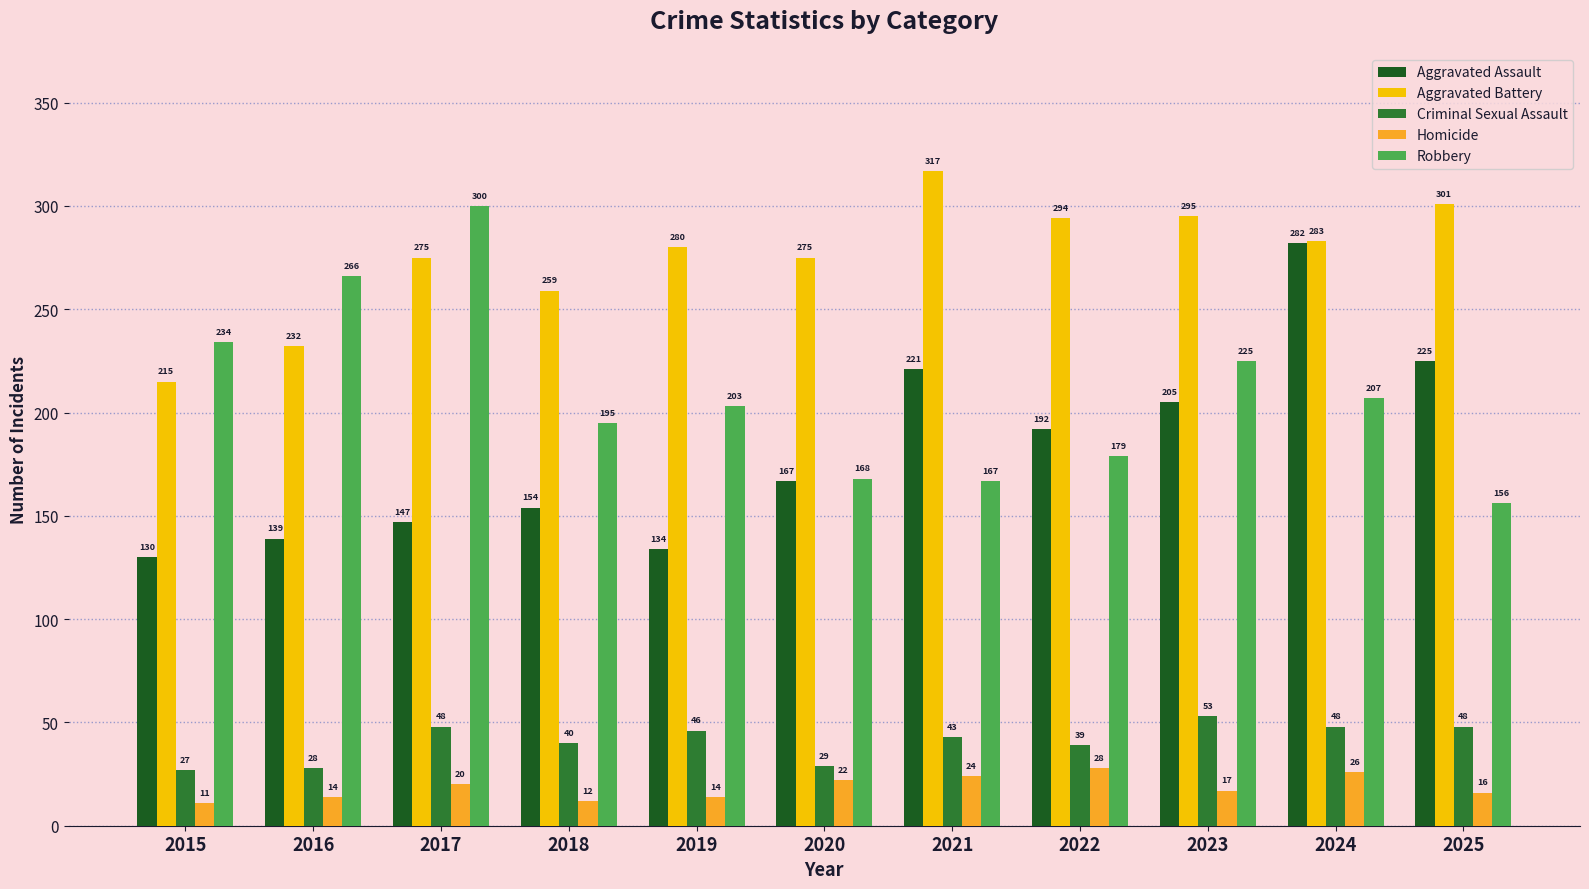

Which series has the widest spread of values?

Aggravated Assault